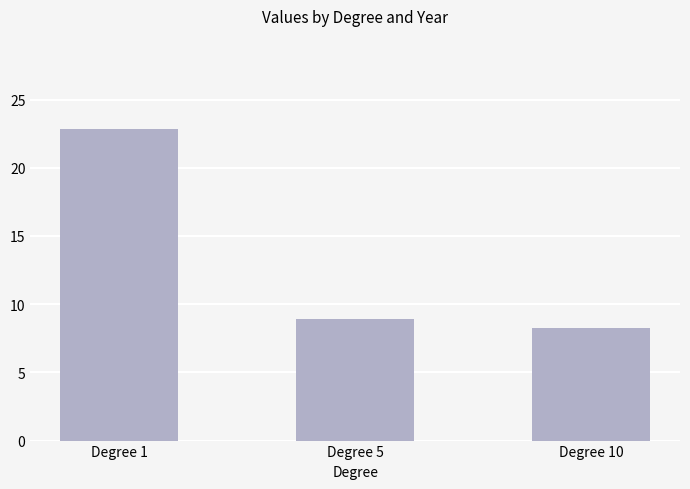

What is the value of the 3rd bar from the left?

8.2